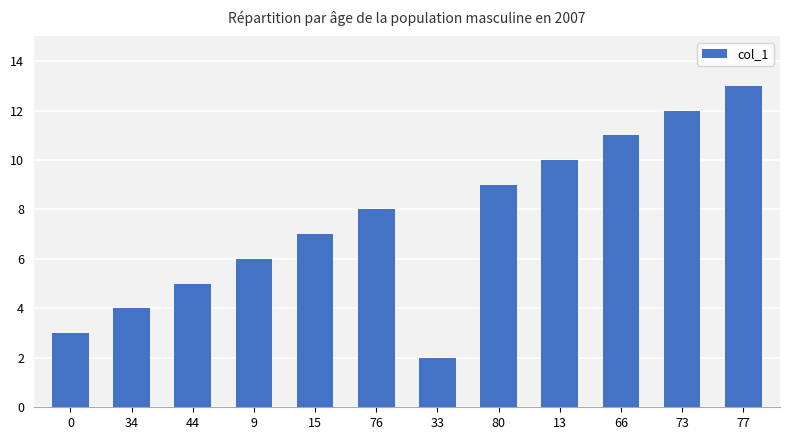

Count the number of categories in the chart.

12